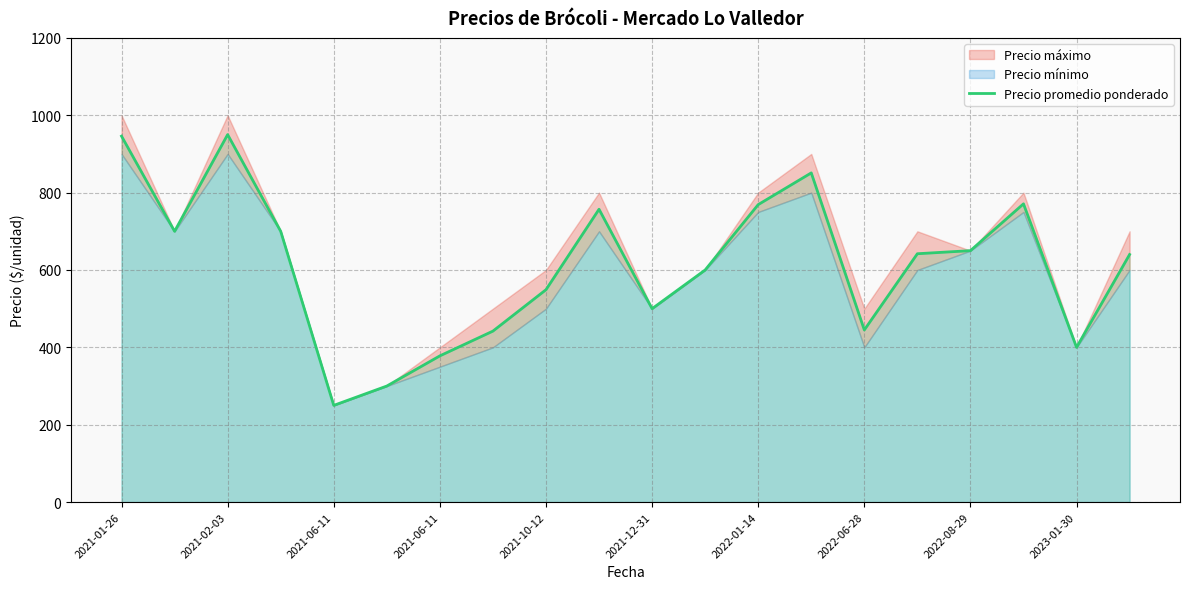

The chart shows a value of 272 at 2021-10-12. True or false?

False